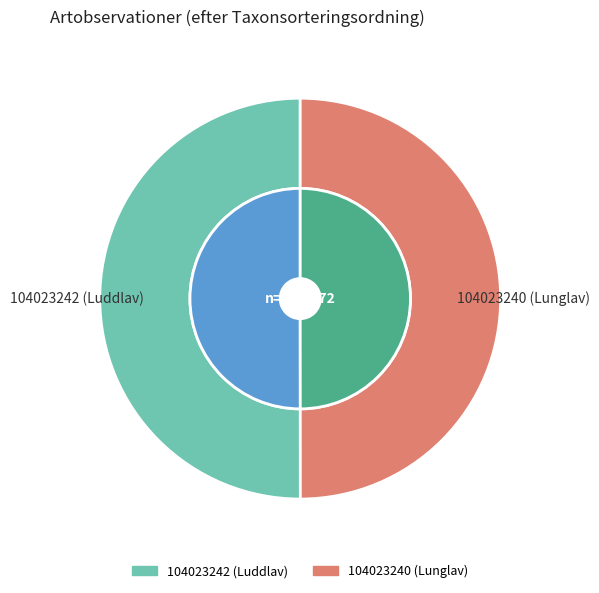

What is the smallest slice in the pie chart?

104023240 (Lunglav)